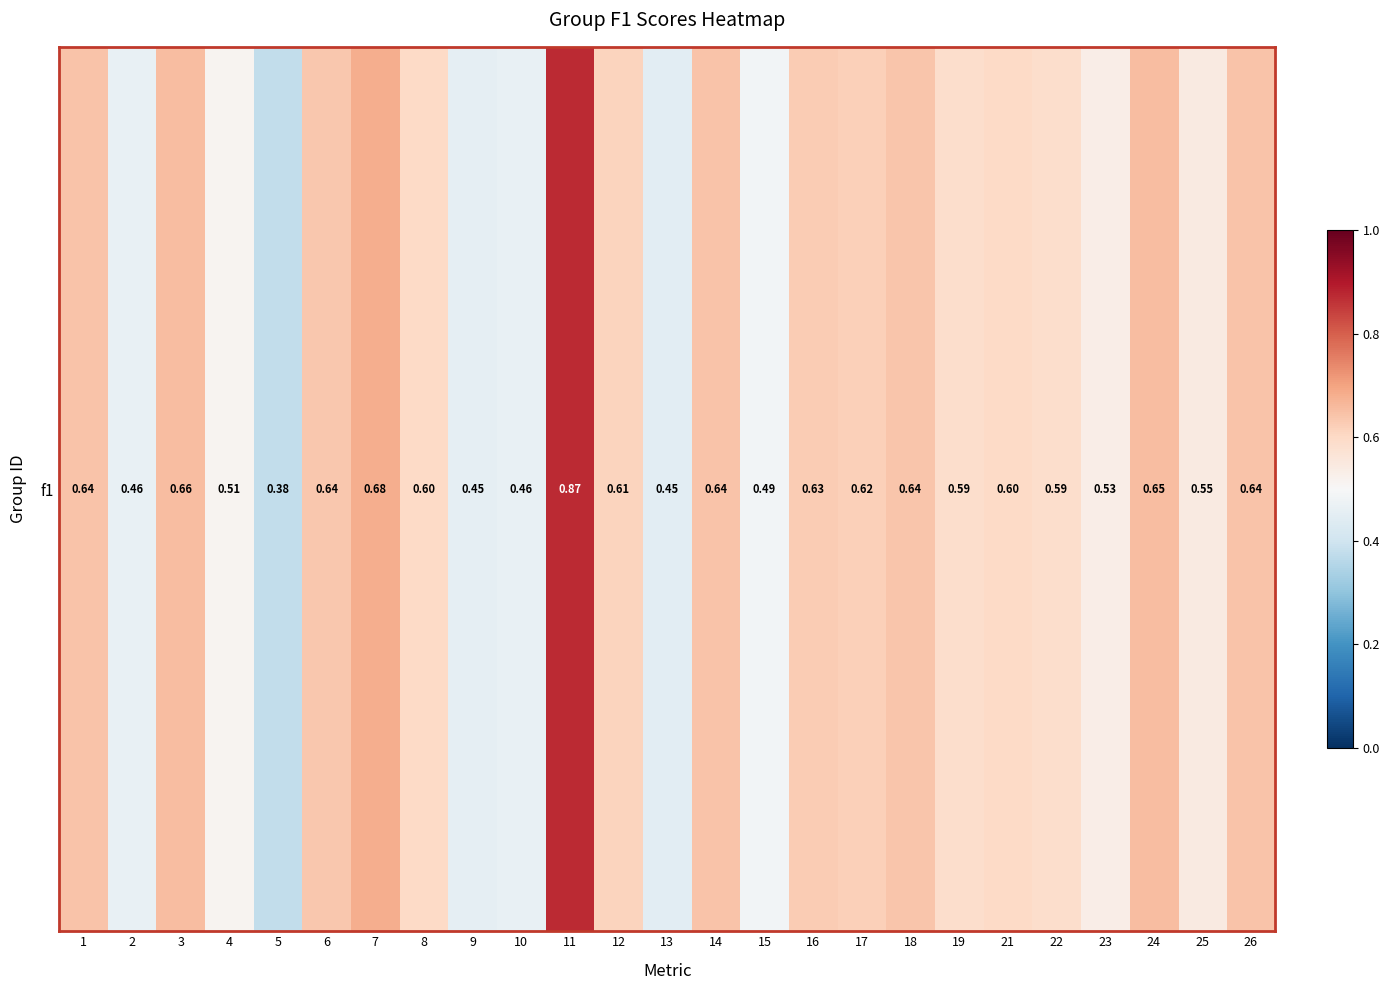

What is the change in value from 6 to 13?

-0.2